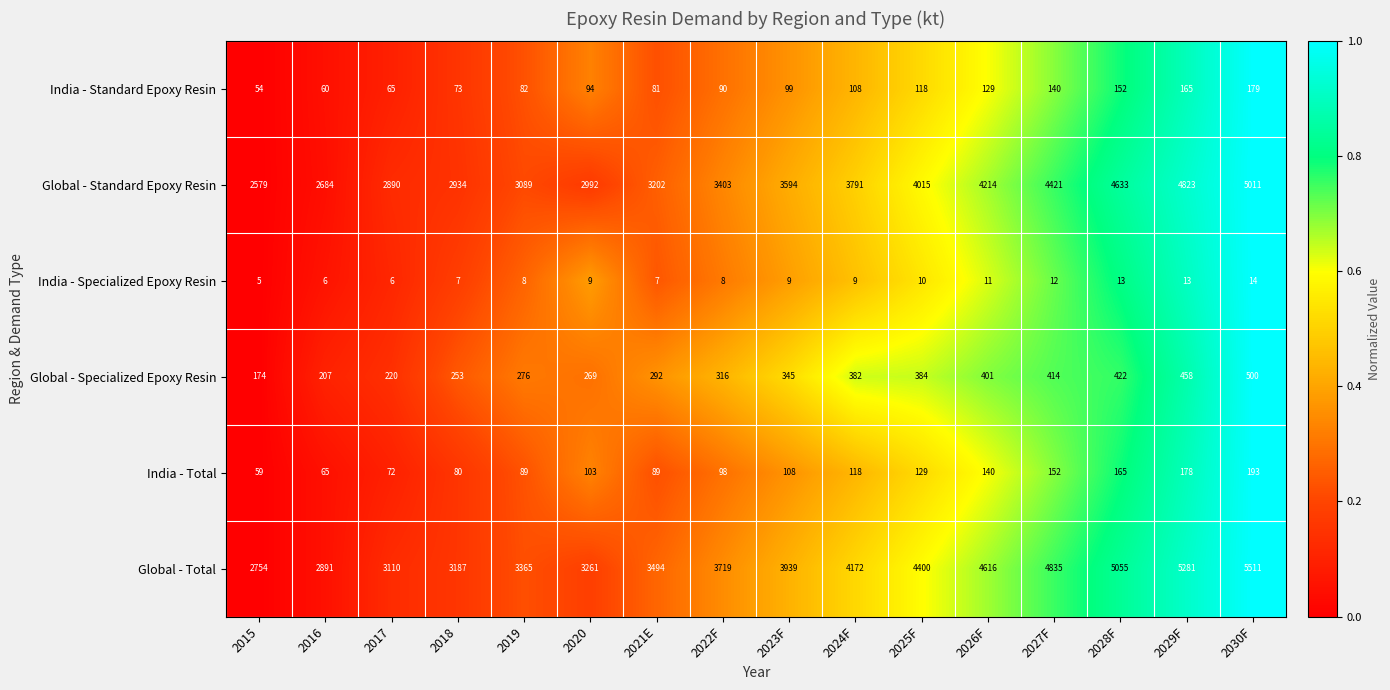

Which series has the largest total across all categories?

Global - Total